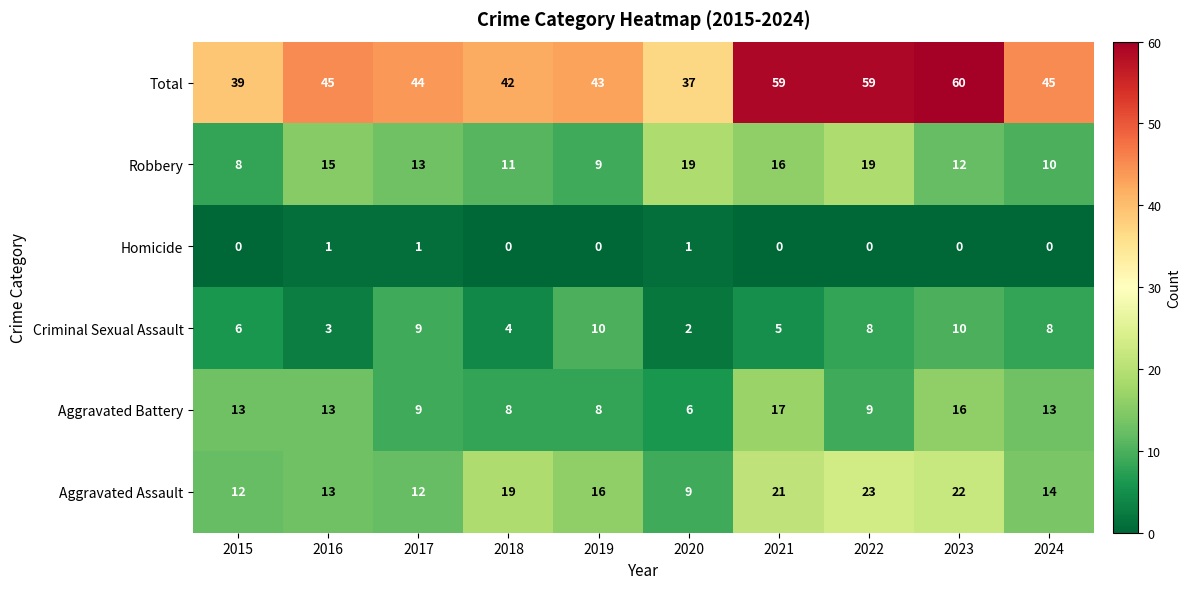

What is the difference between the maximum and minimum values in the Aggravated Assault series?

14